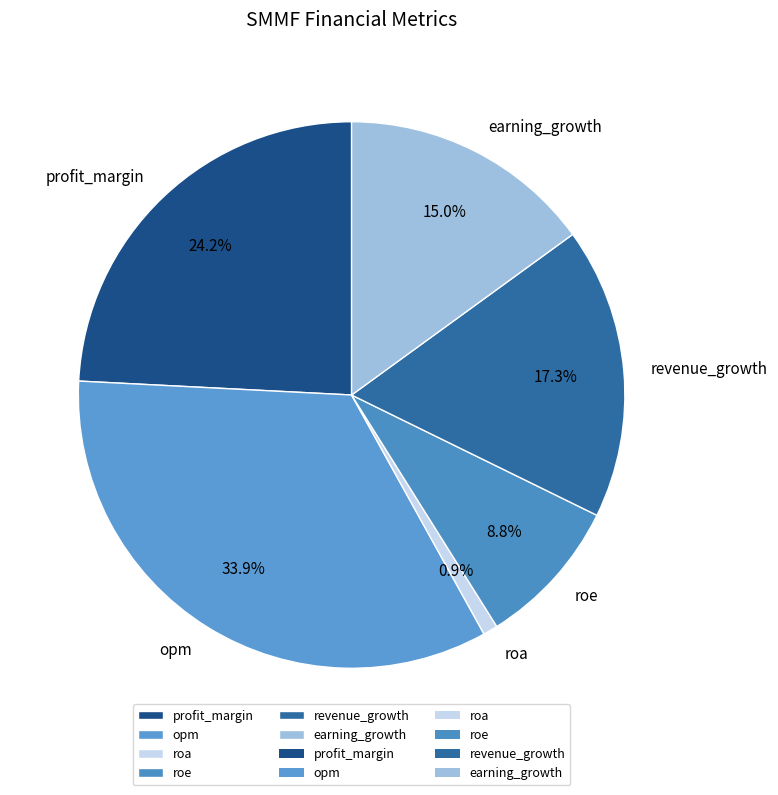

Does any single category account for the majority?

No